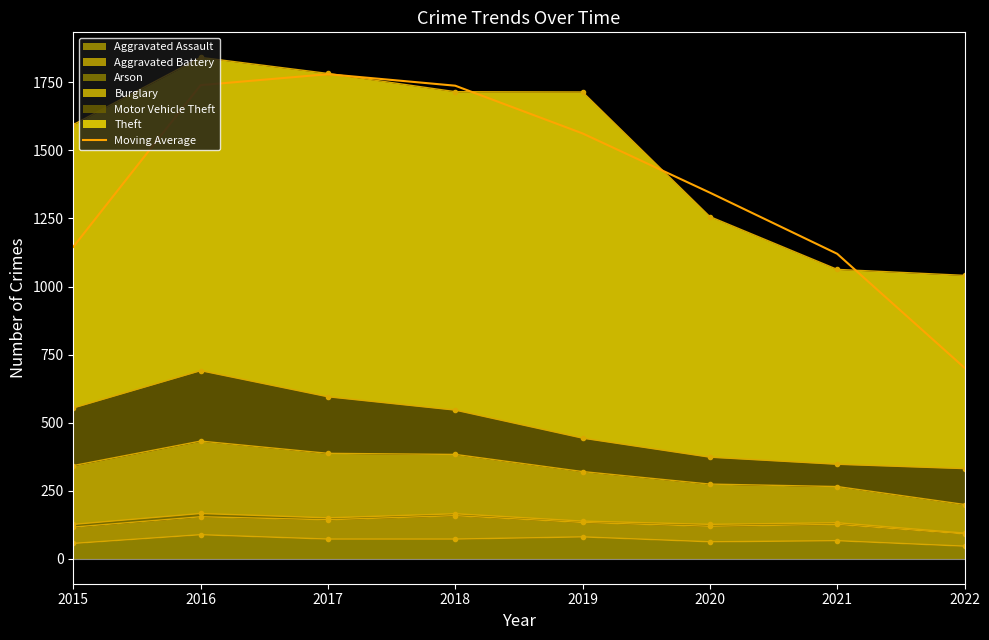

What is the smallest value displayed?

701.3